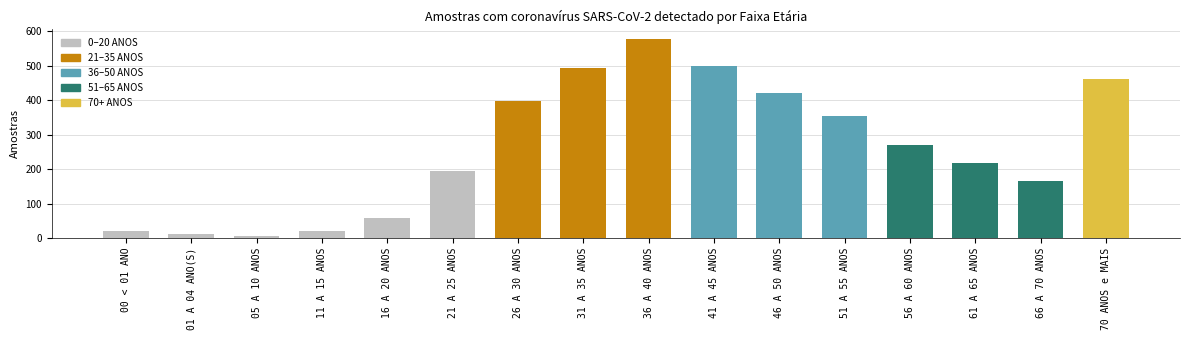

What is the sum of all values?

4162